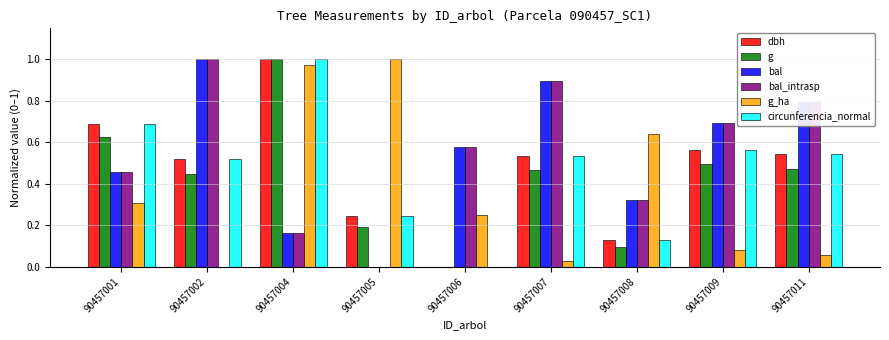

What is the total value across all series at 90457008?

1.6